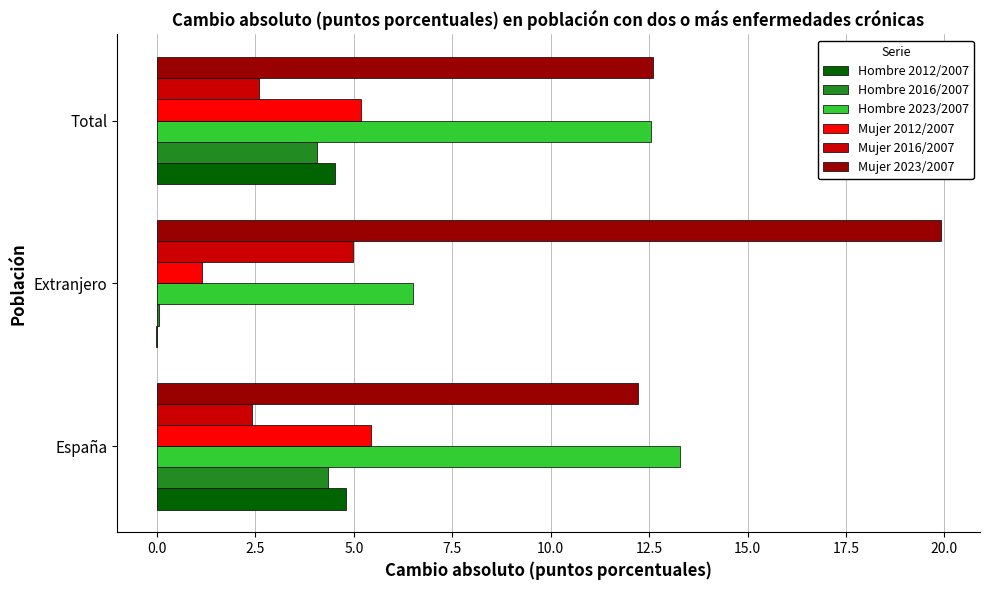

True or false: Mujer 2023/2007 has a value of 12.2 at España.

True